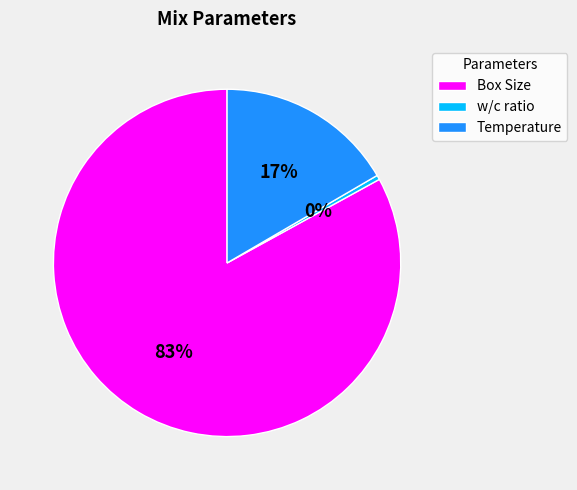

To the nearest percent, what is the difference between the largest and smallest slice percentages?

83%